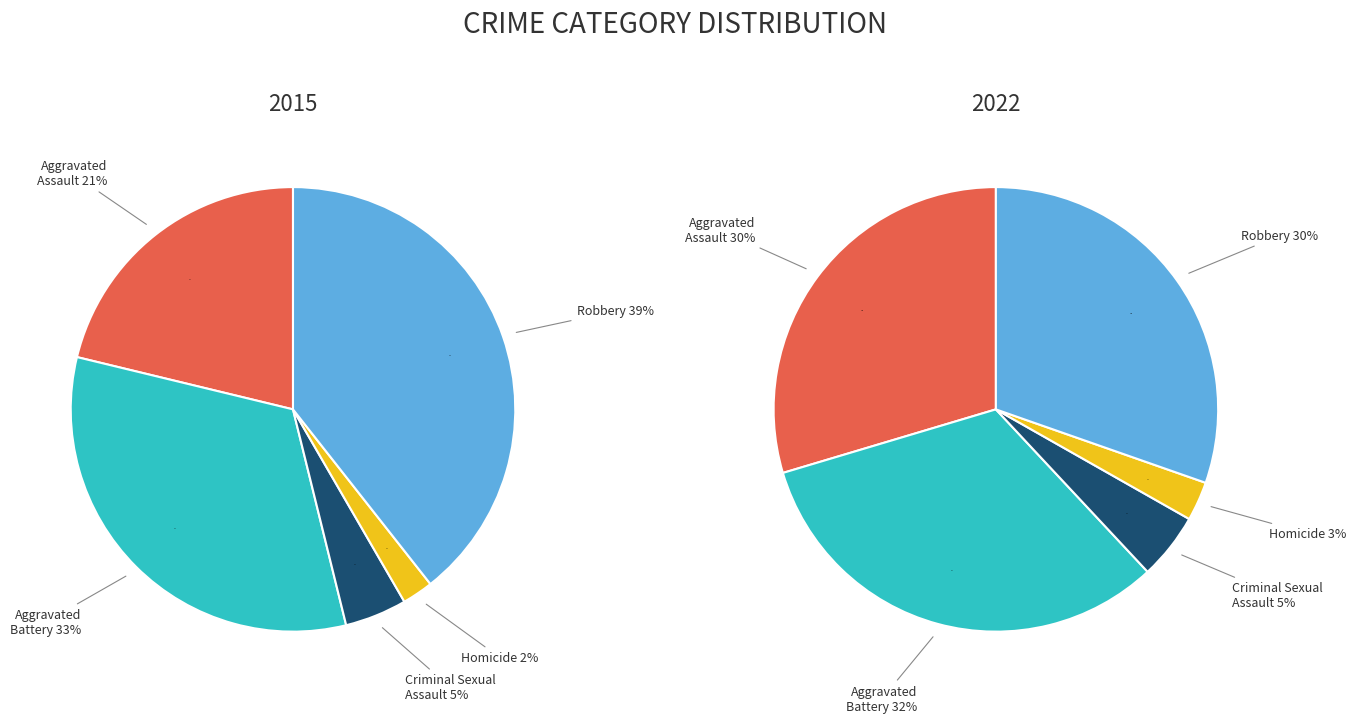

What is the largest slice in the pie chart?

Robbery